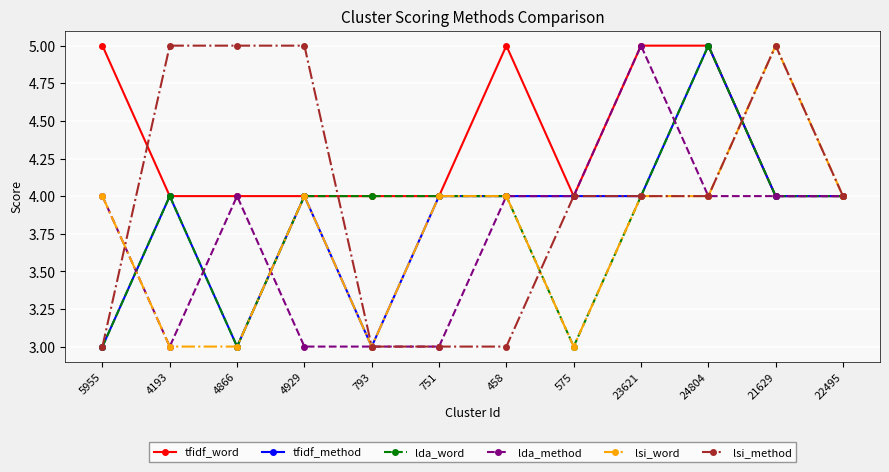

How many data points does each series have?

12